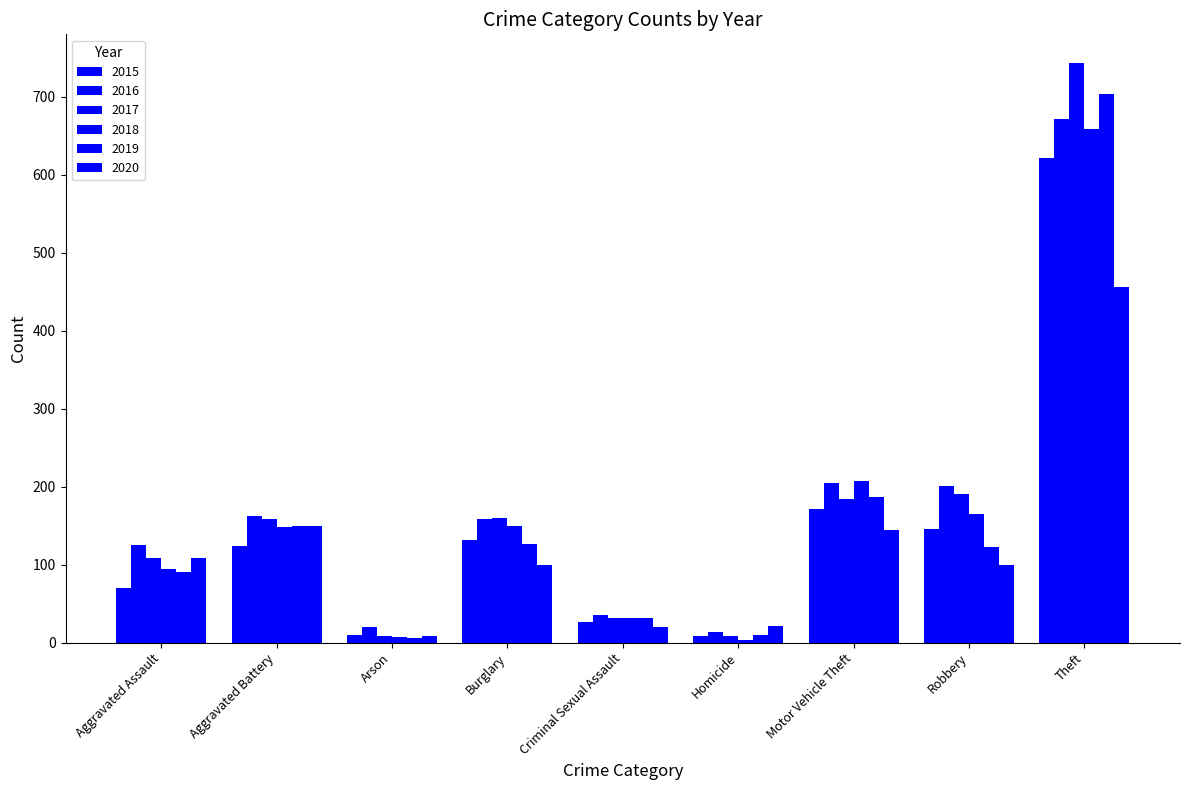

What is the label of the 6th bar from the left?

Homicide